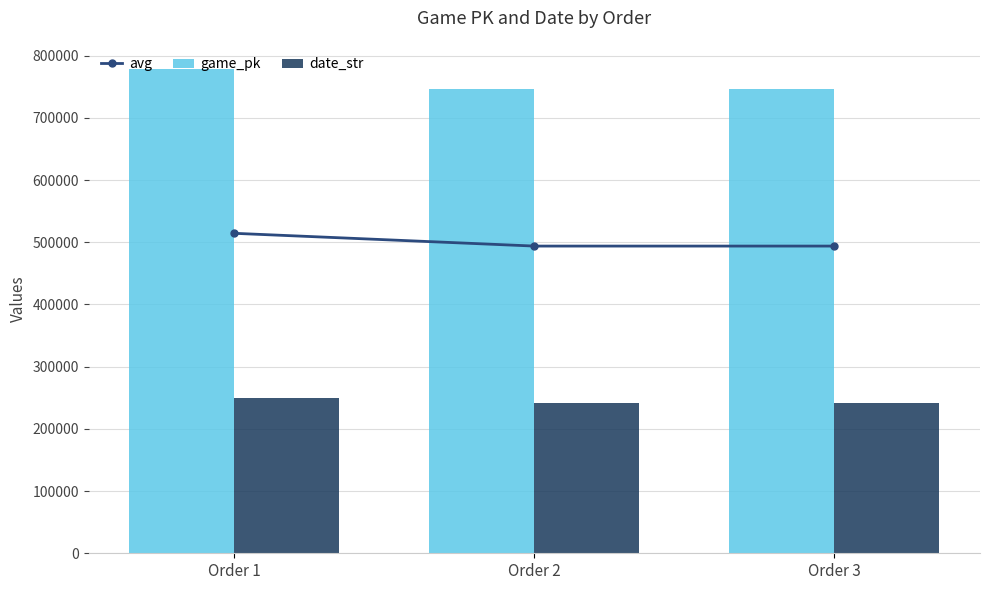

At which label does game_pk first exceed 746906?

Order 1